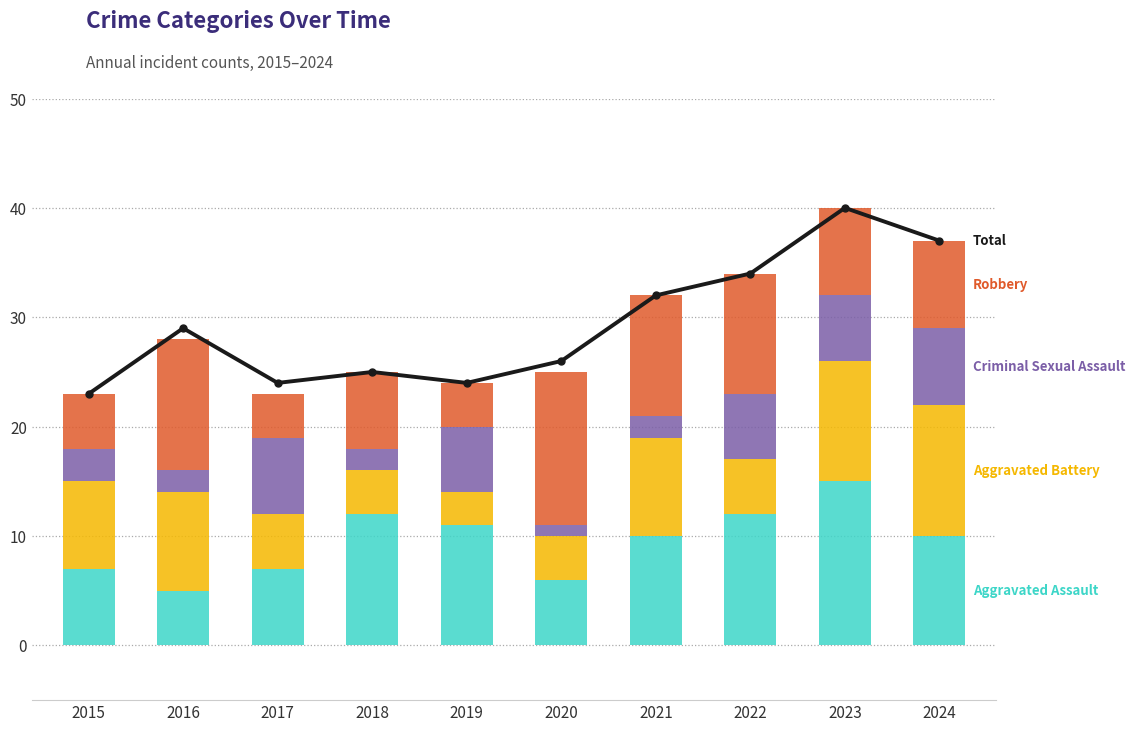

Count the Criminal Sexual Assault values in the range 2 to 6.

7